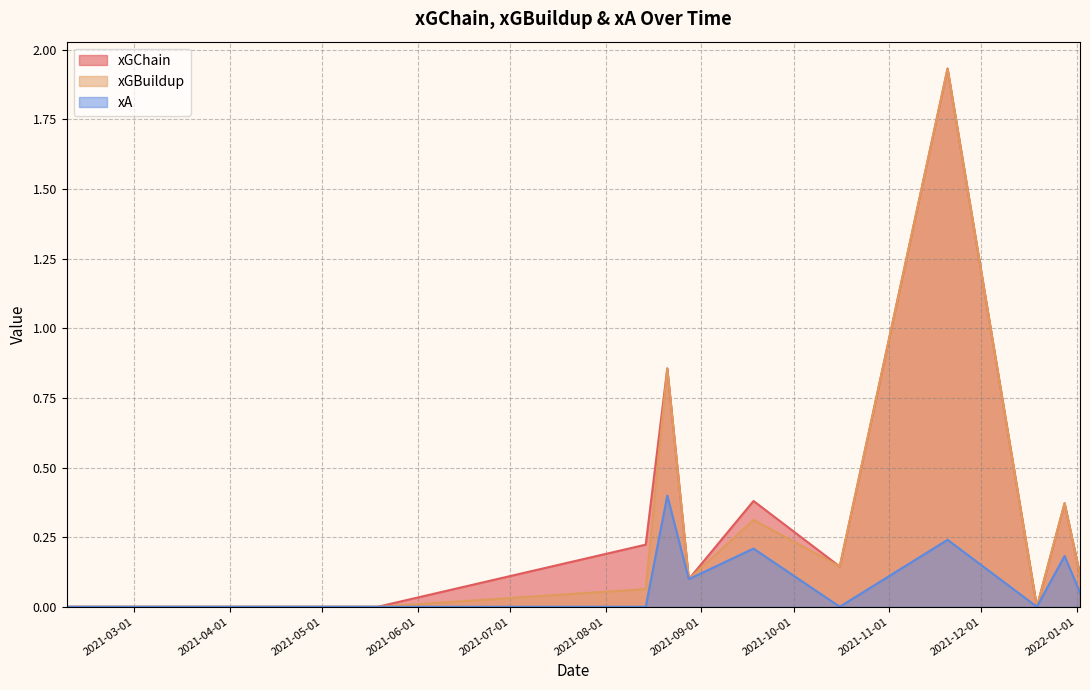

True or false: xGChain and xGBuildup cross at least once.

False